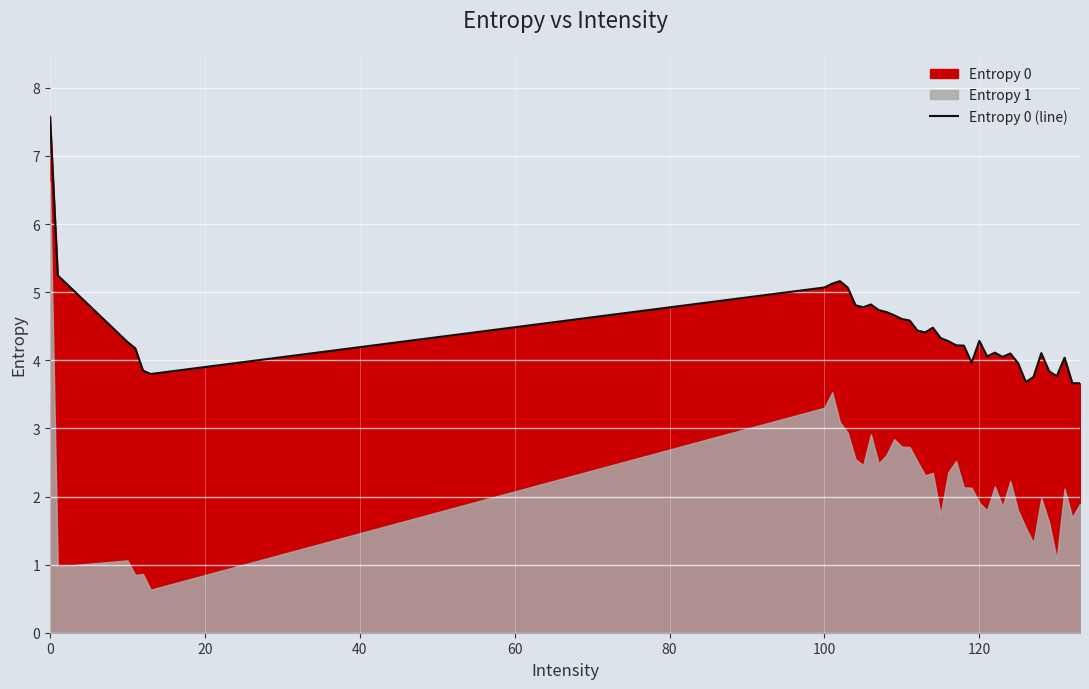

What is the highest value of the Entropy 0 (line) series?

7.6